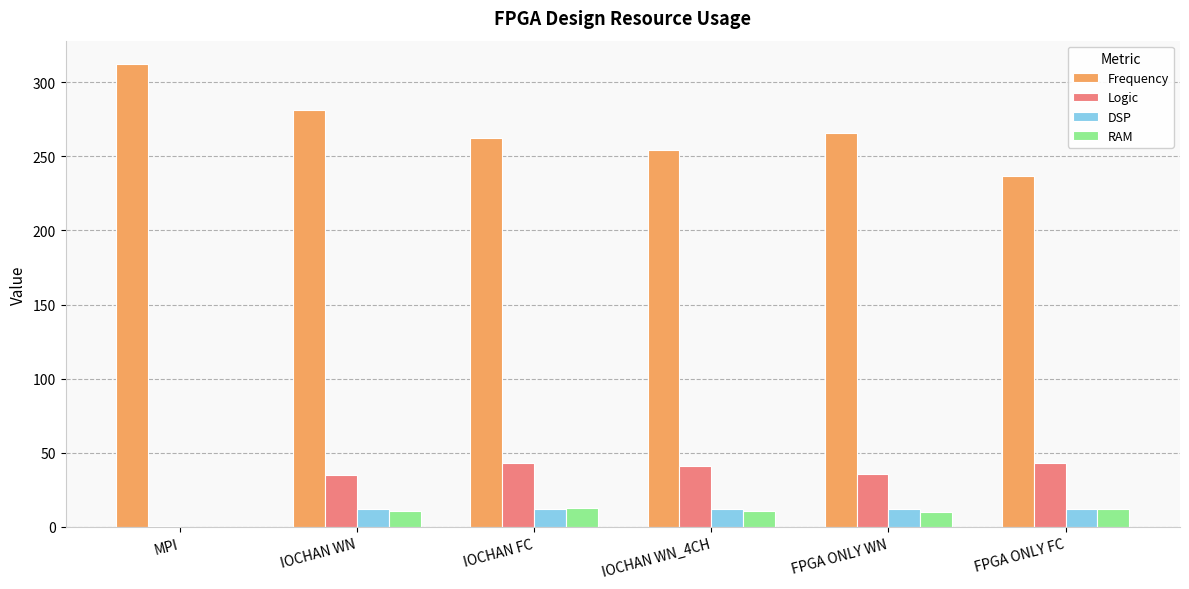

The value of Frequency at FPGA ONLY WN is 265.3. True or false?

True